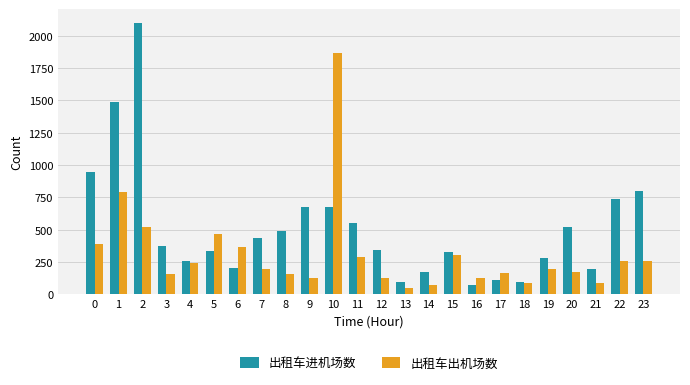

Which series has the largest range (max minus min)?

出租车进机场数